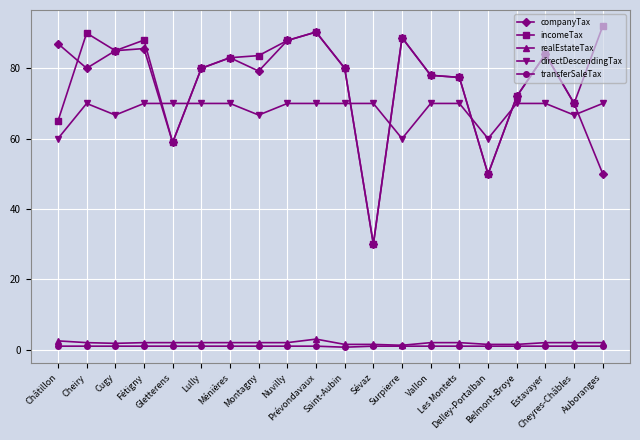

What is the maximum value shown in the chart?

92.0